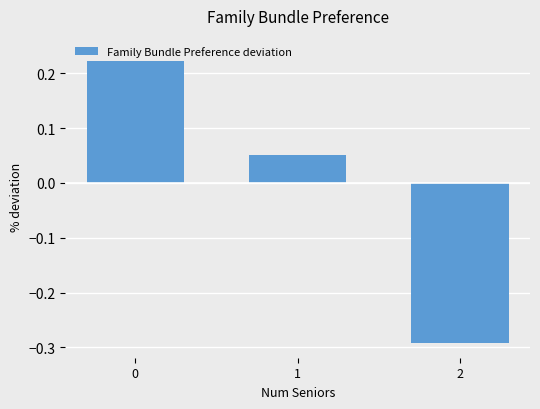

What is the difference between the values at 0 and 2?

0.5